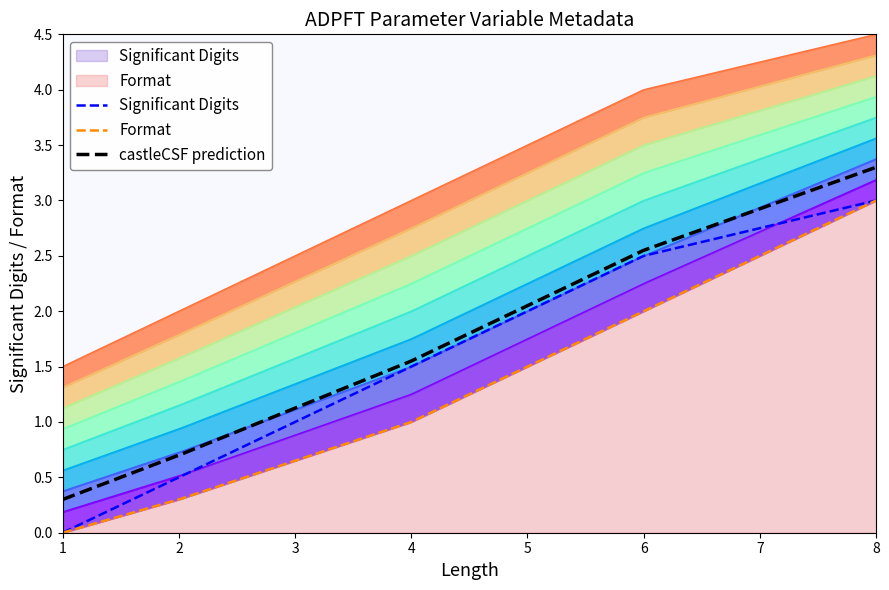

What is the maximum value for castleCSF prediction?

3.3